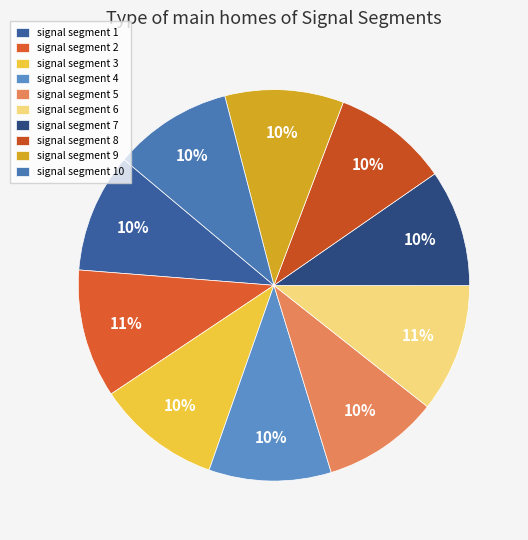

True or false: signal segment 2 accounts for 11% of the total.

True